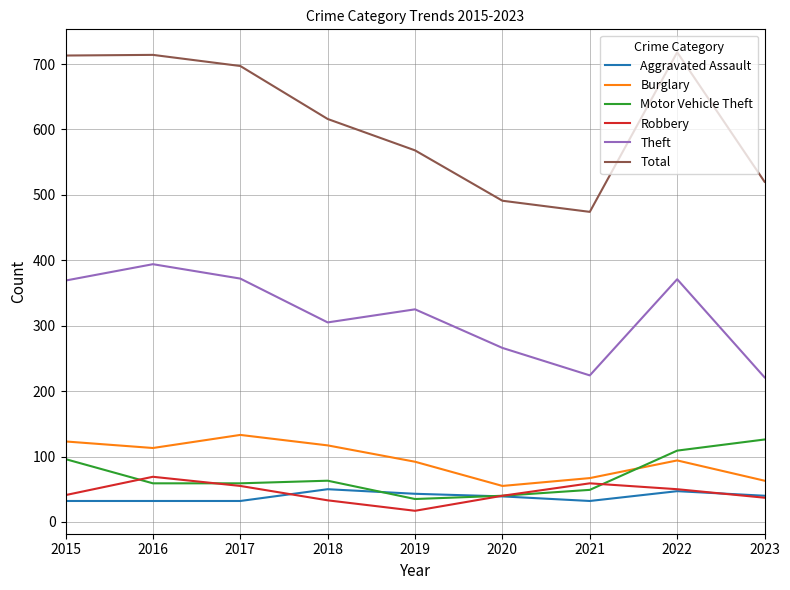

Which series has the largest range (max minus min)?

Total